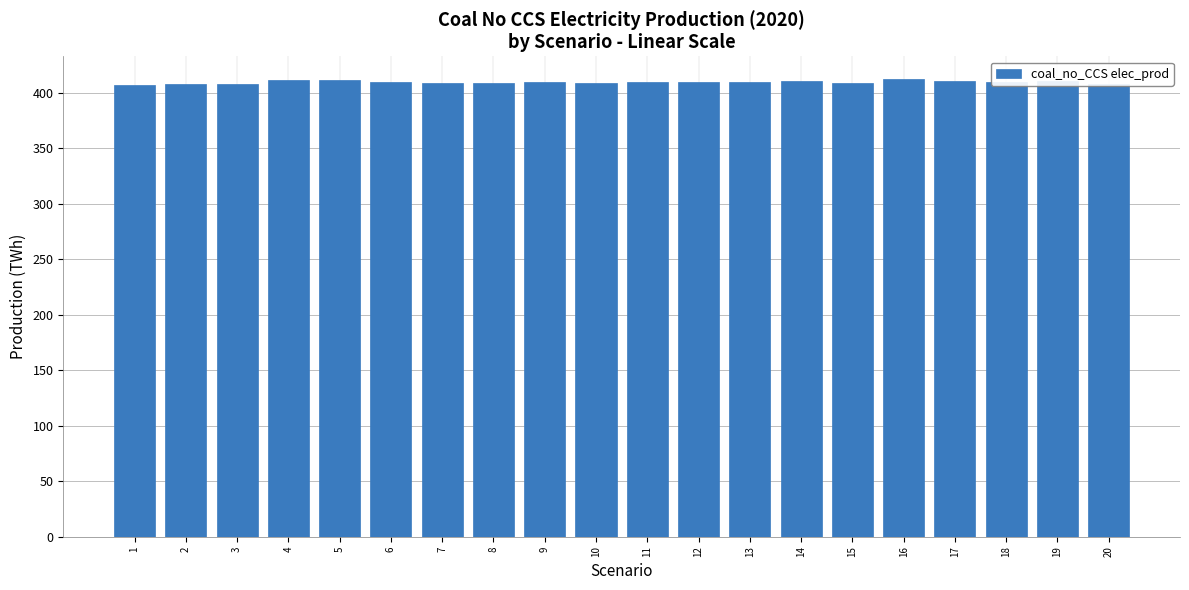

What is the greatest value displayed?

412.0